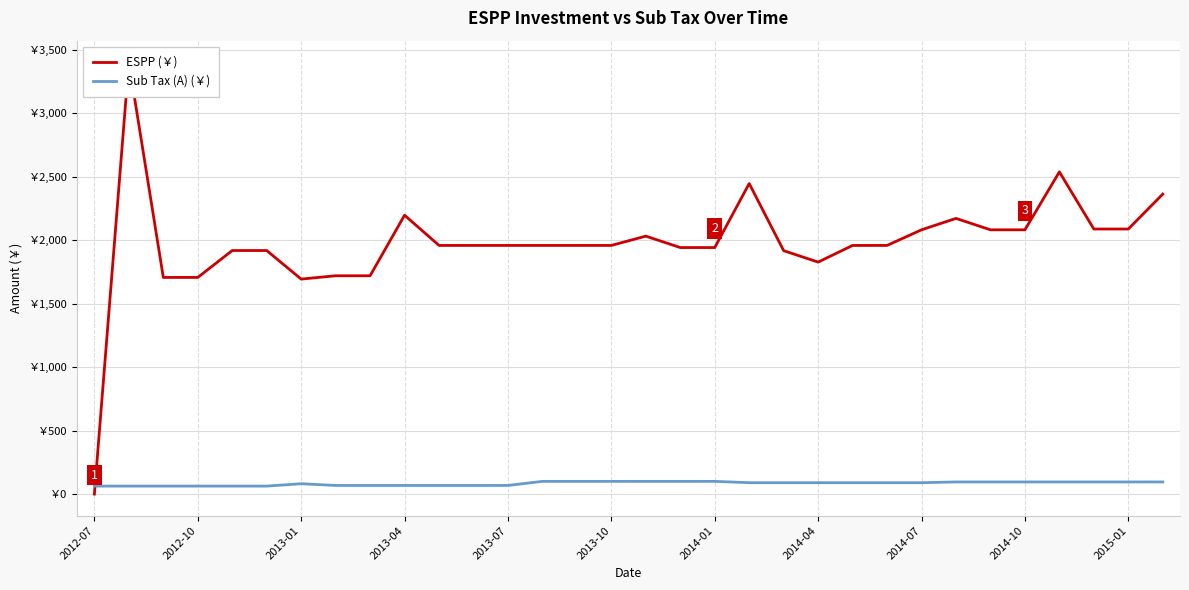

Which series has the largest total across all categories?

ESPP (￥)